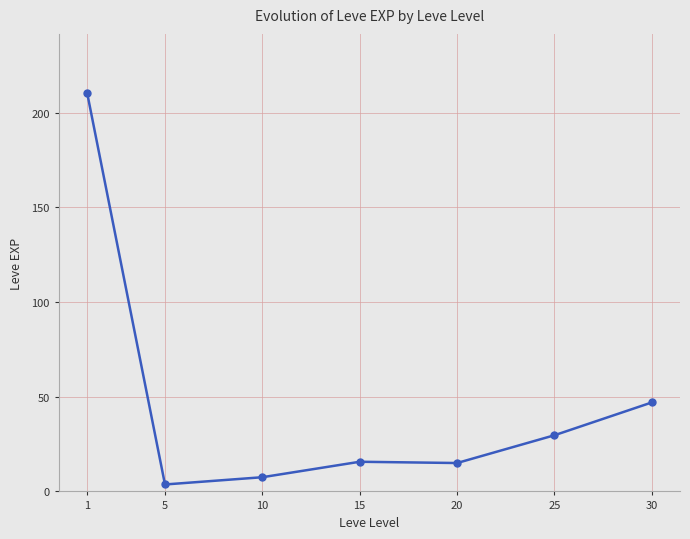

How many categories are shown in the chart?

7